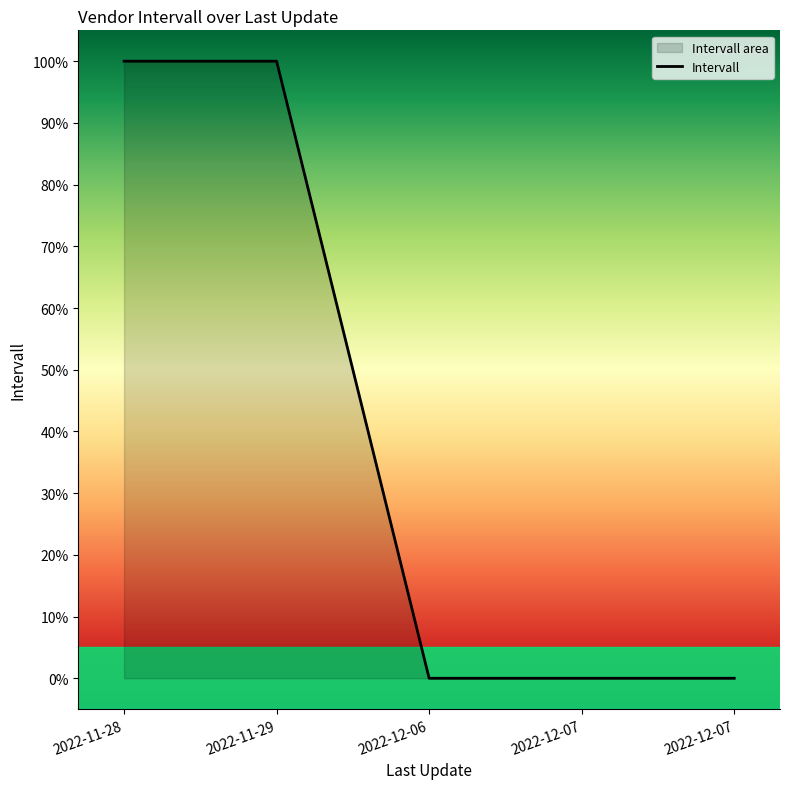

What is the label of the 1st point from the right?

2022-12-07